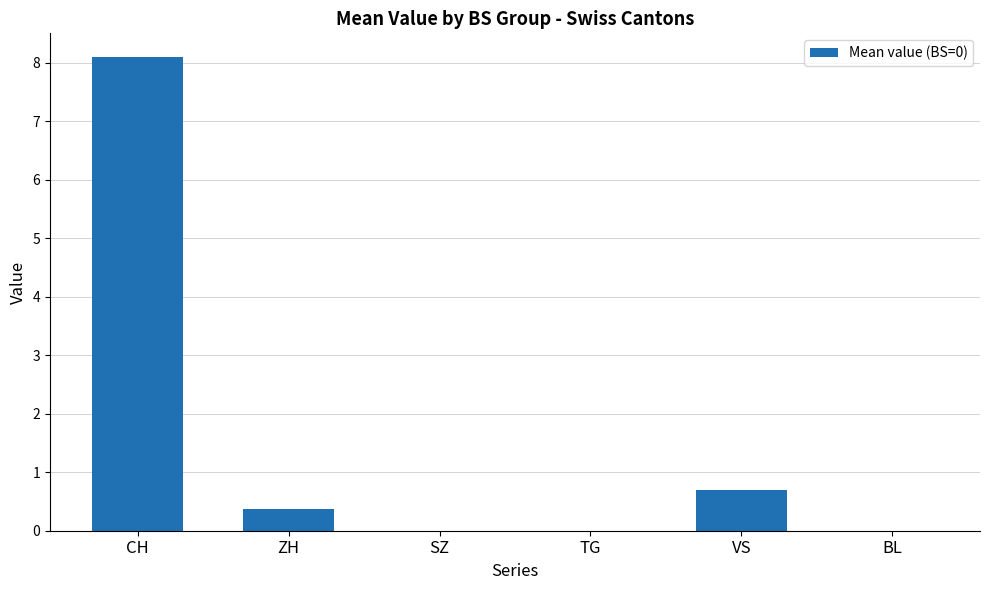

Which category has the highest value across all series?

CH